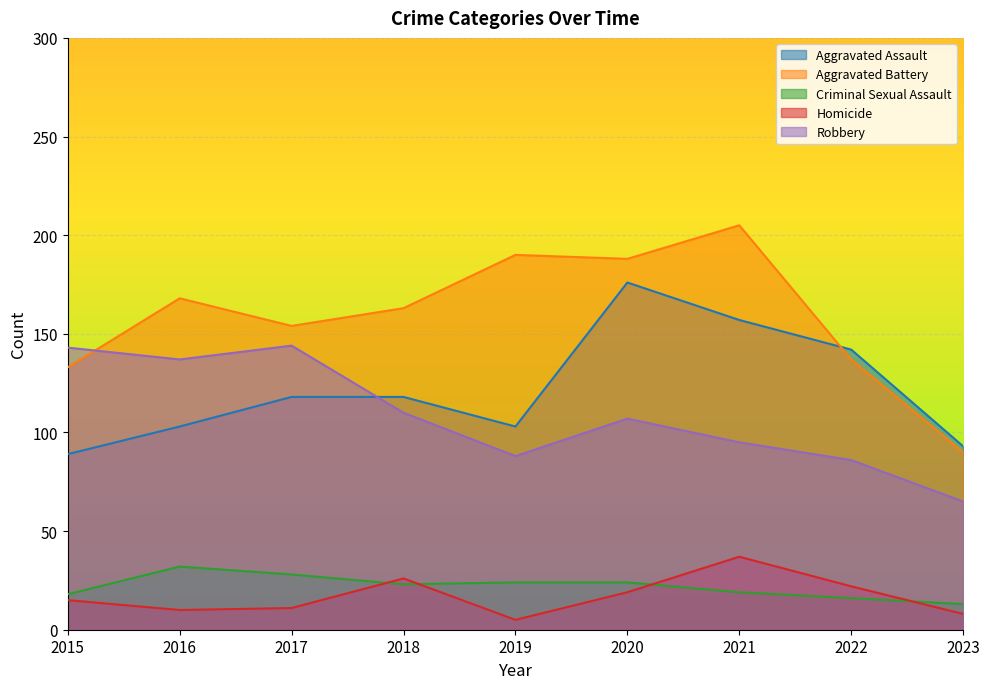

At which category does Aggravated Battery reach its first local peak?

2016